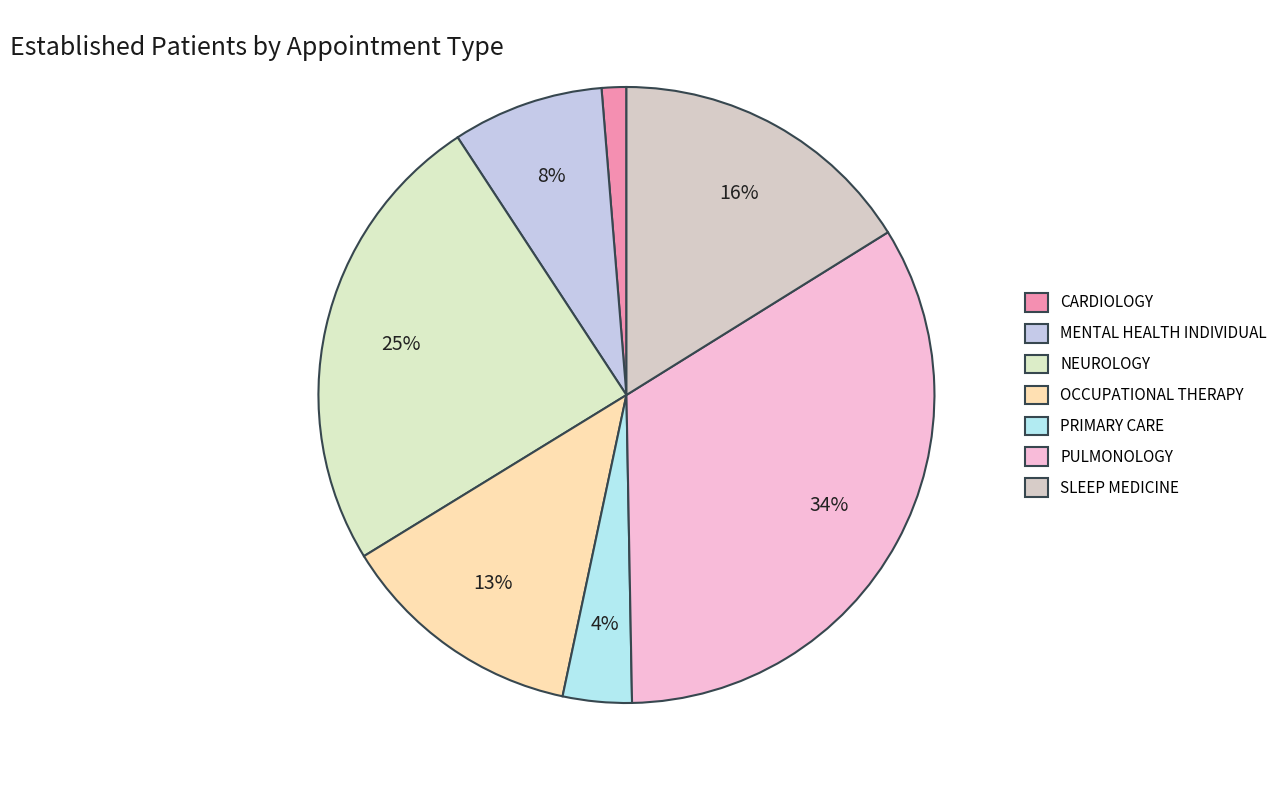

How many segments does this pie chart have?

7